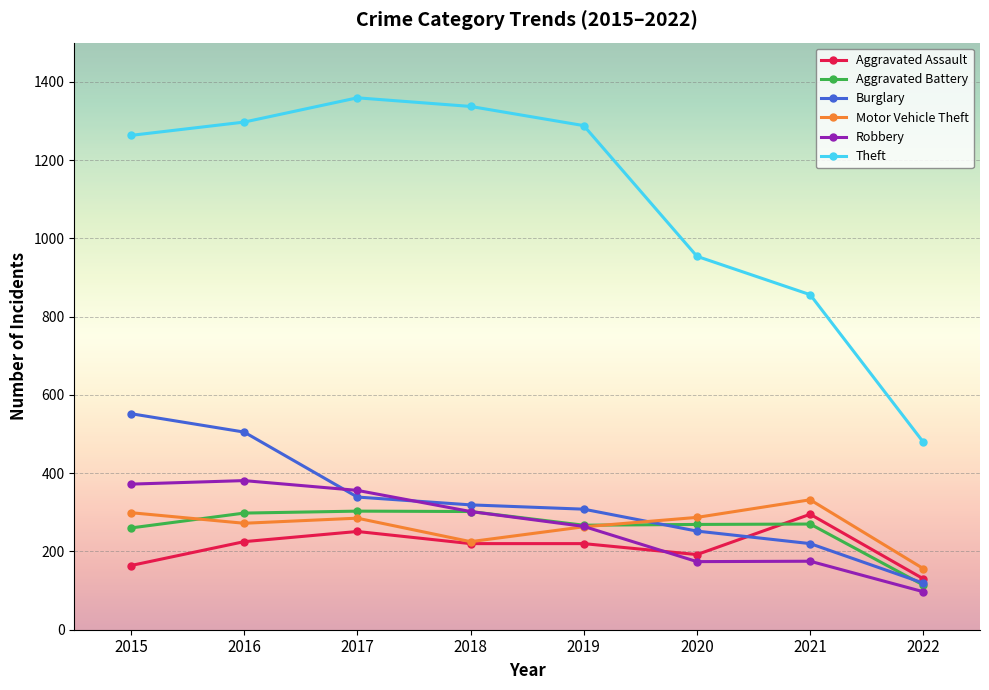

Which label corresponds to the largest value in the chart?

2017